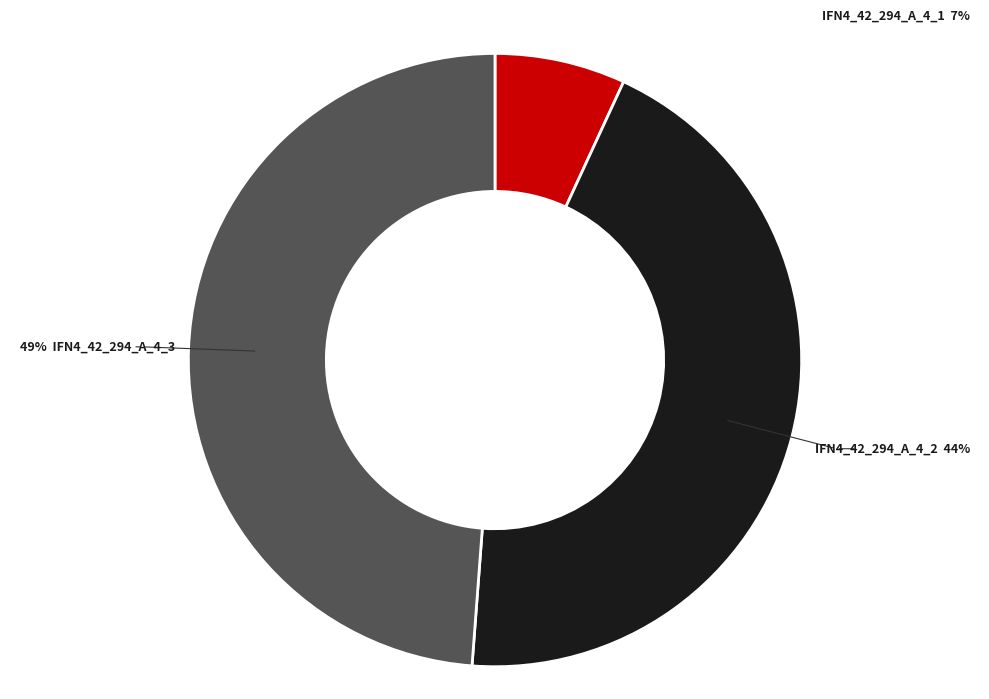

Is there any slice that represents more than half of the pie?

No